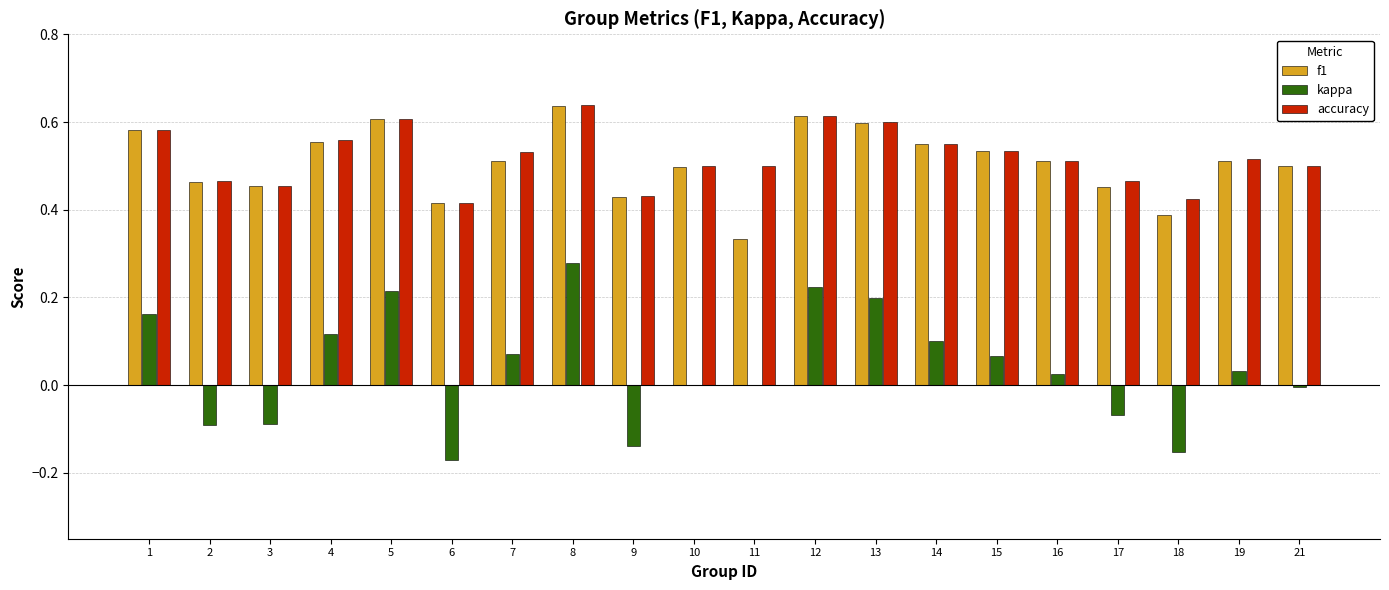

Which series has the largest range (max minus min)?

kappa